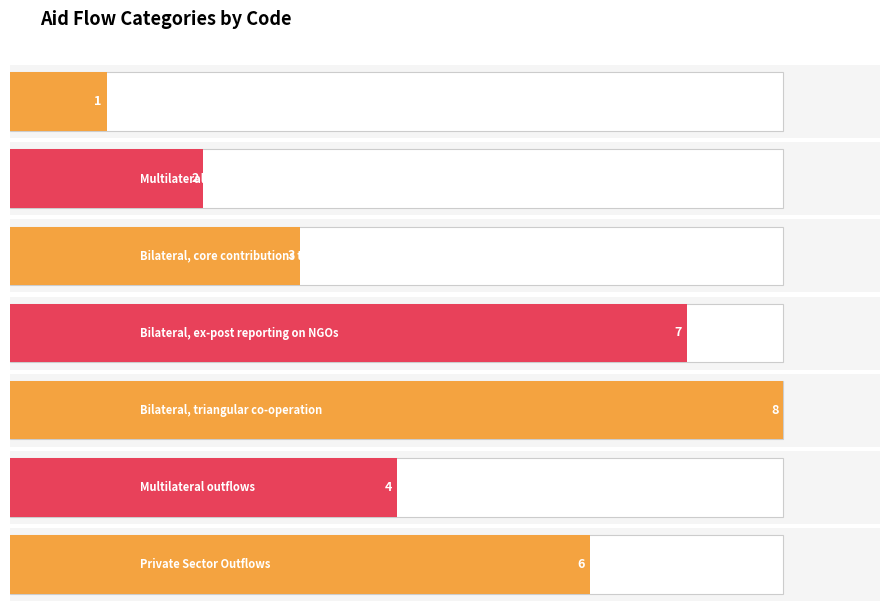

The chart shows a value of 6 at Private Sector Outflows. True or false?

True